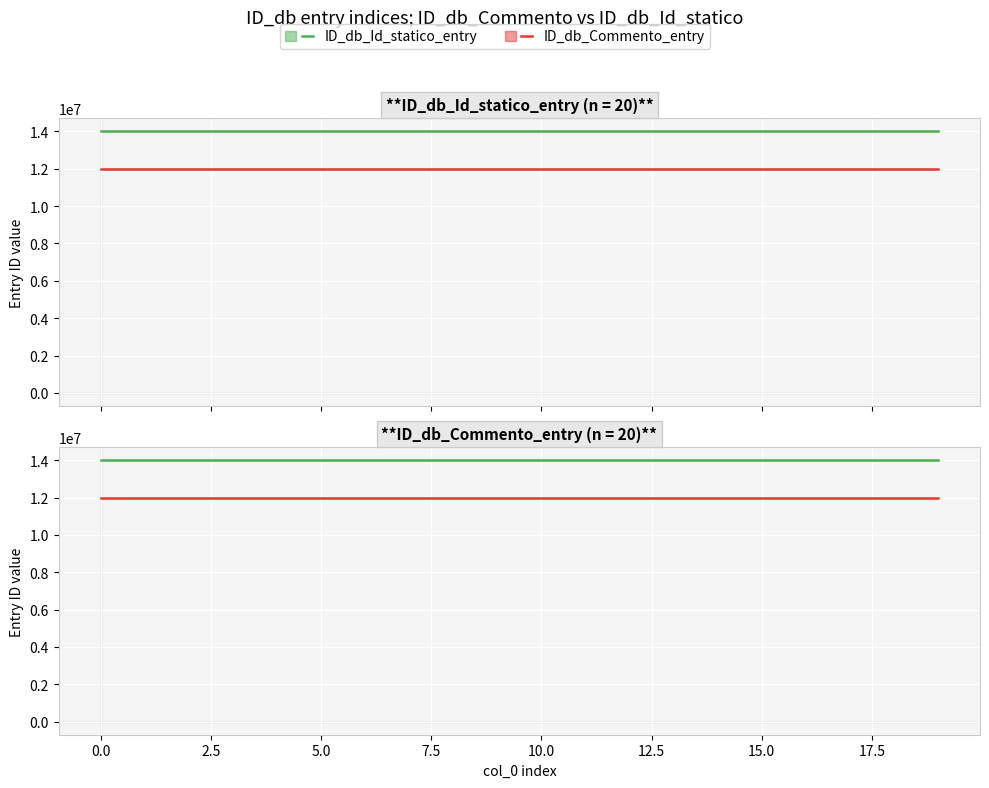

What is the minimum value shown in the chart?

12000001.0